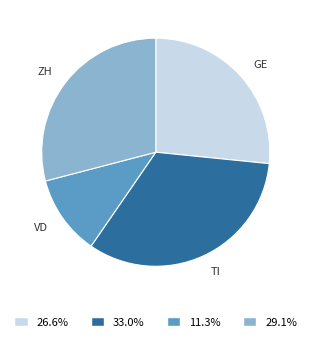

Does any single category account for the majority?

No